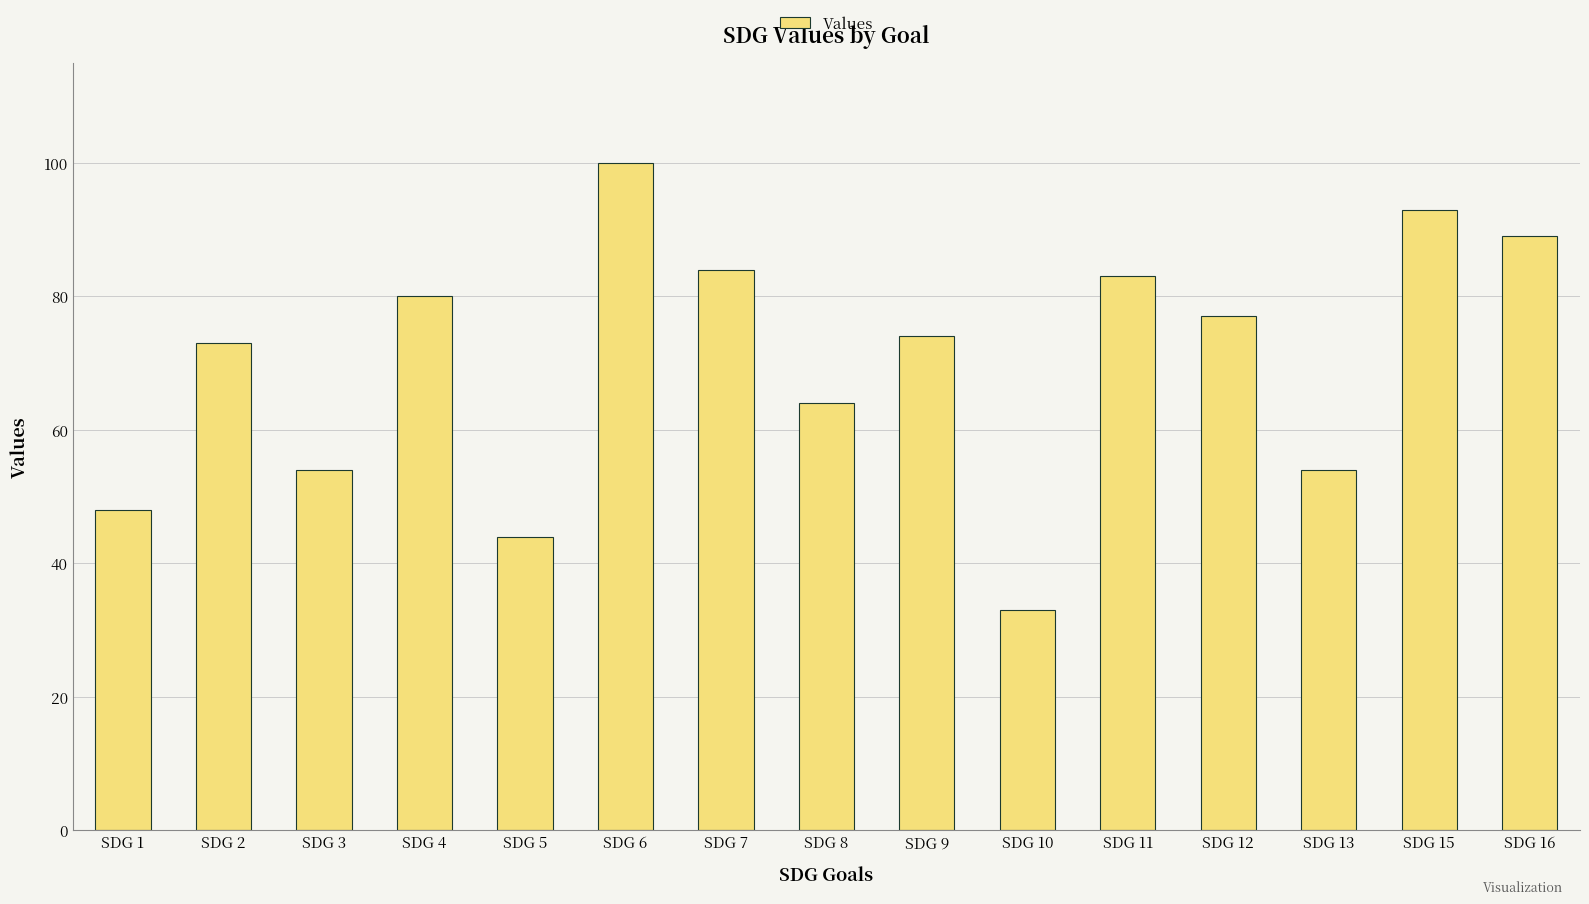

Which has a higher value, SDG 12 or SDG 1?

SDG 12